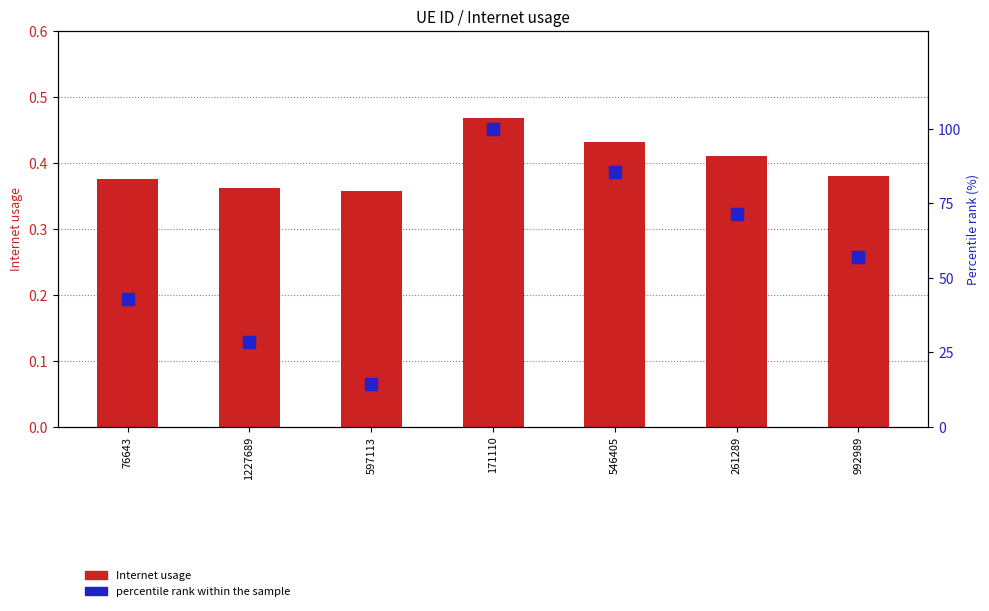

What is the approximate value of Internet usage at 992989?

0.4